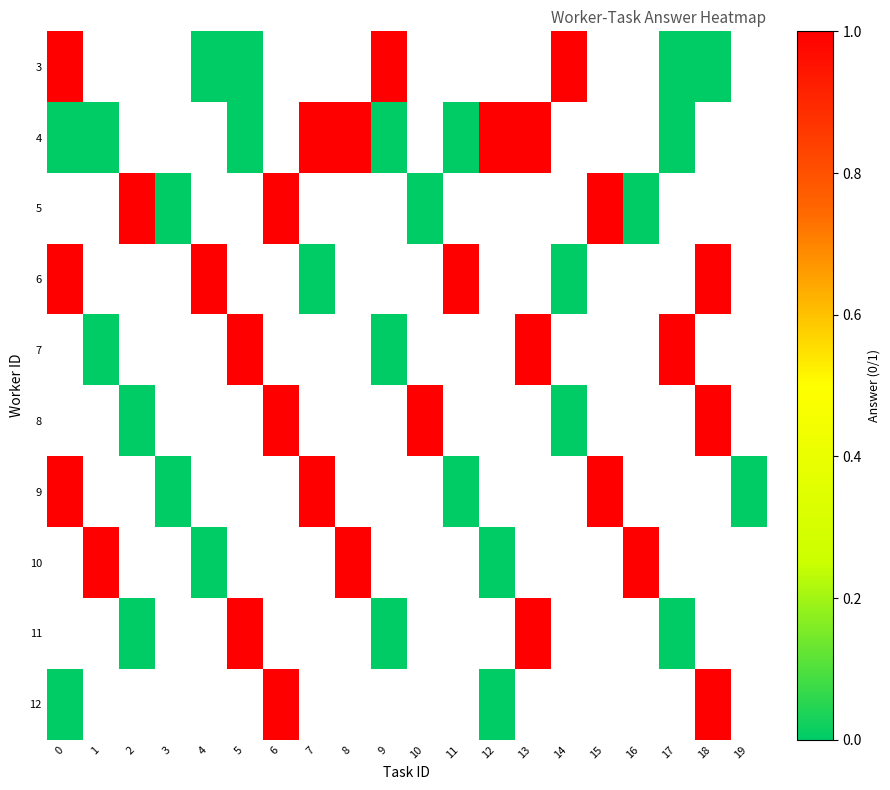

Which has a higher value, 2 or 13?

13